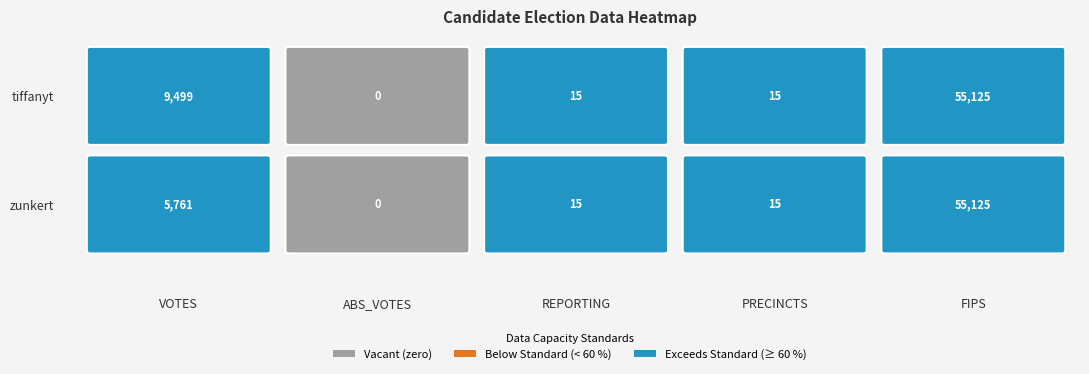

Between REPORTING and FIPS, which series saw the biggest shift?

tiffanyt